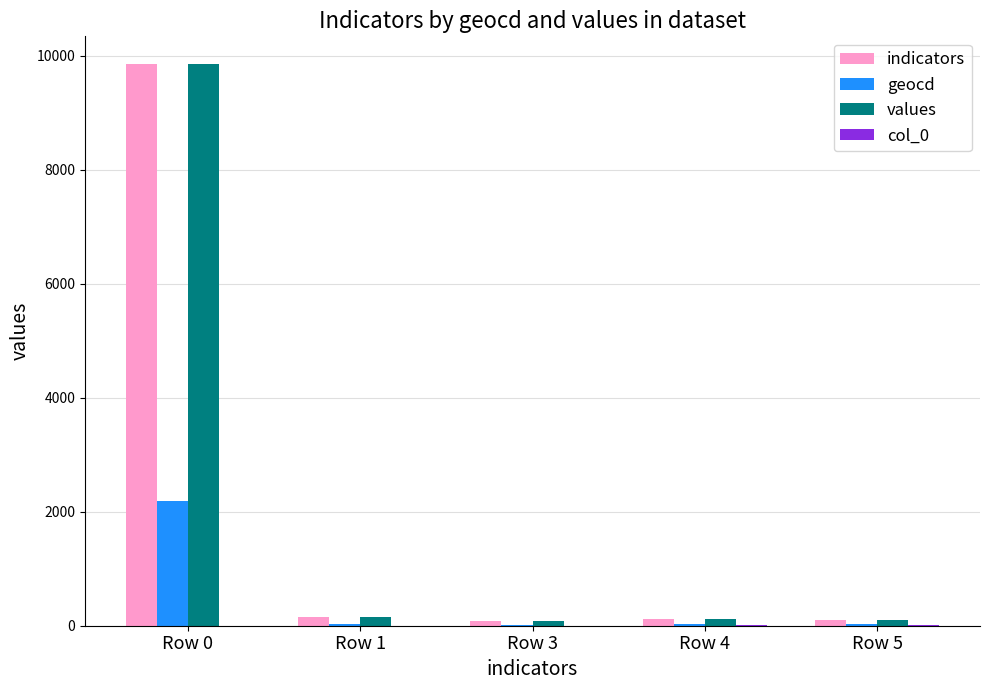

What is the sum of all indicators values?

10303